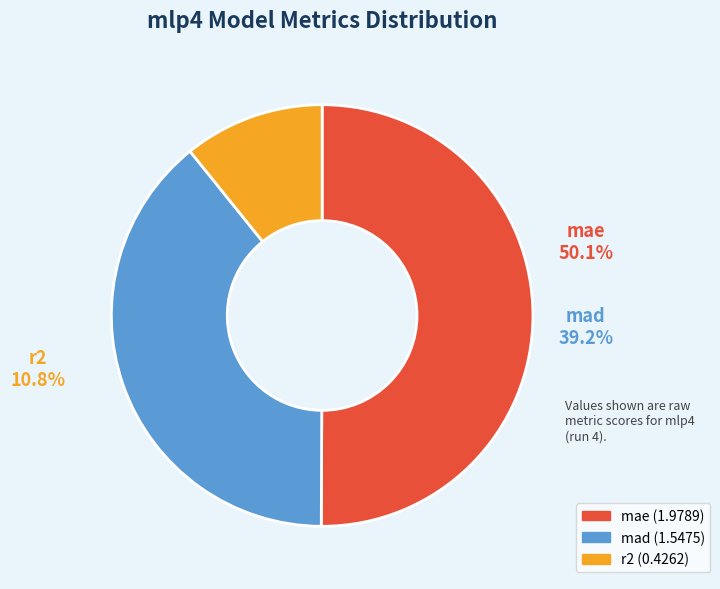

To the nearest percent, what is the difference between the mad and r2 slice percentages?

28%